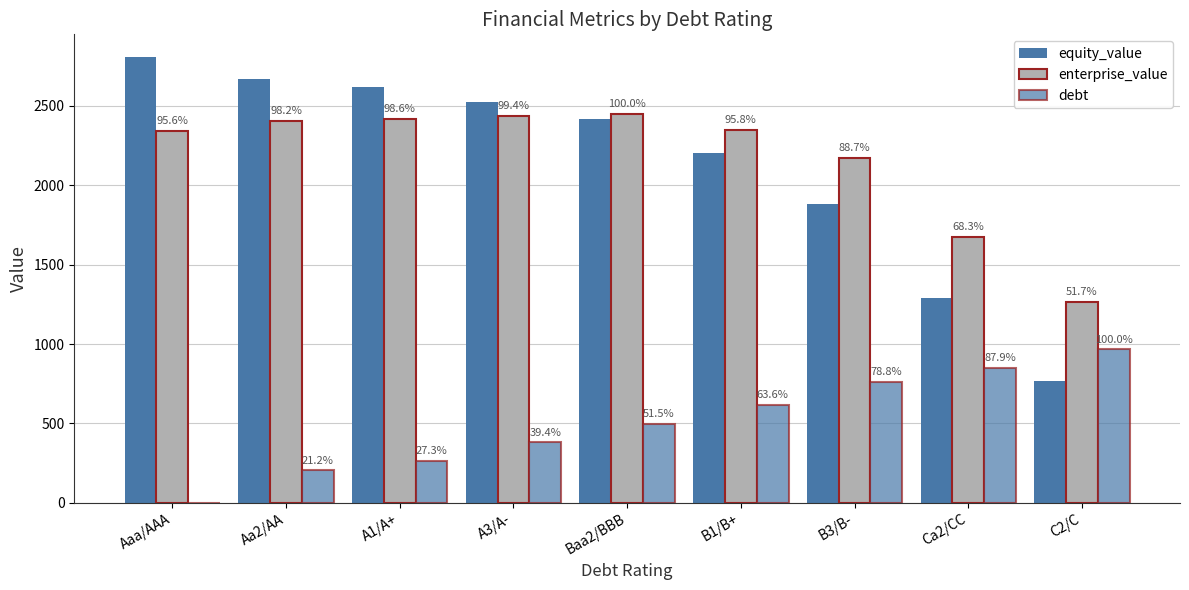

What is the highest value of the enterprise_value series?

2449.5